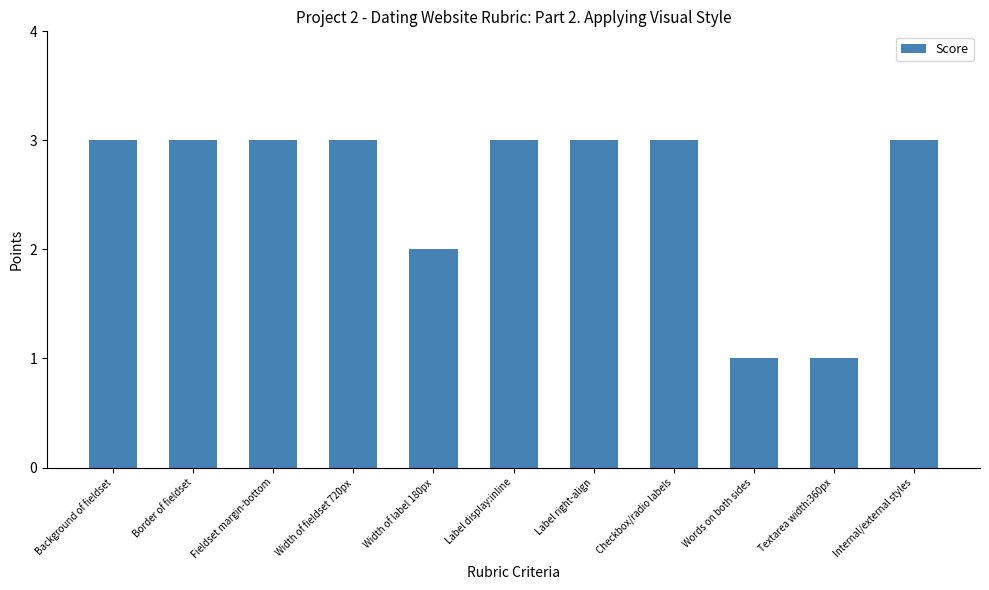

True or false: the data shows 1 at Width of label 180px.

False